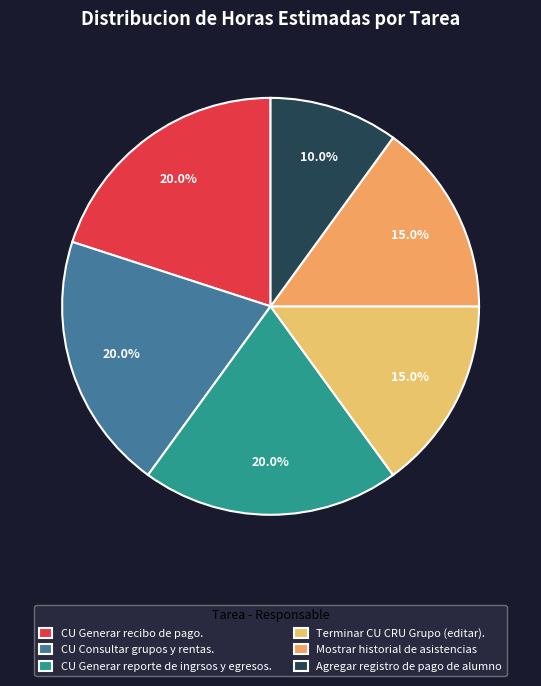

To the nearest percent, what is the difference between the largest and smallest slice percentages?

10%